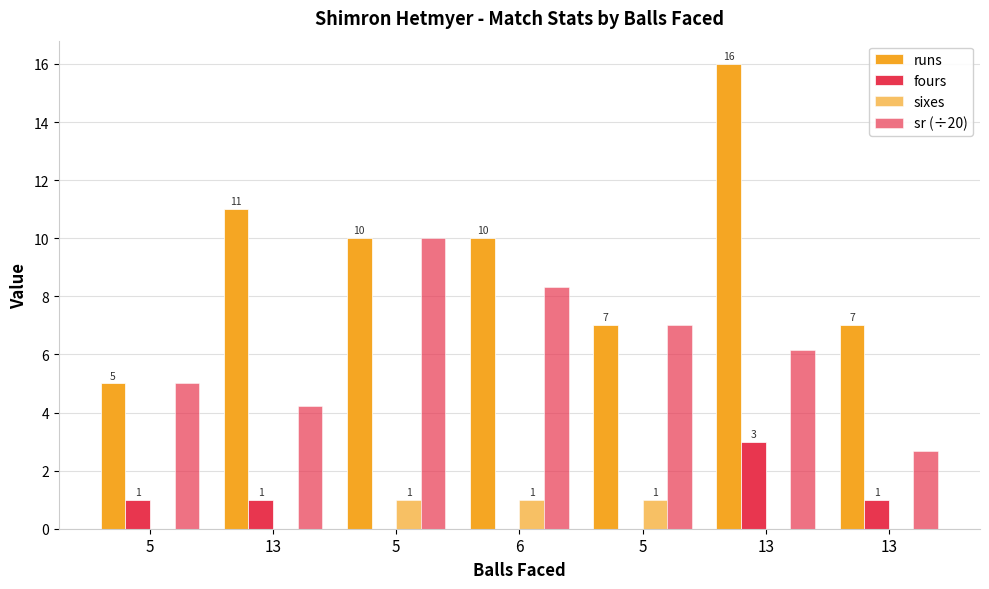

Are the bars horizontal?

No